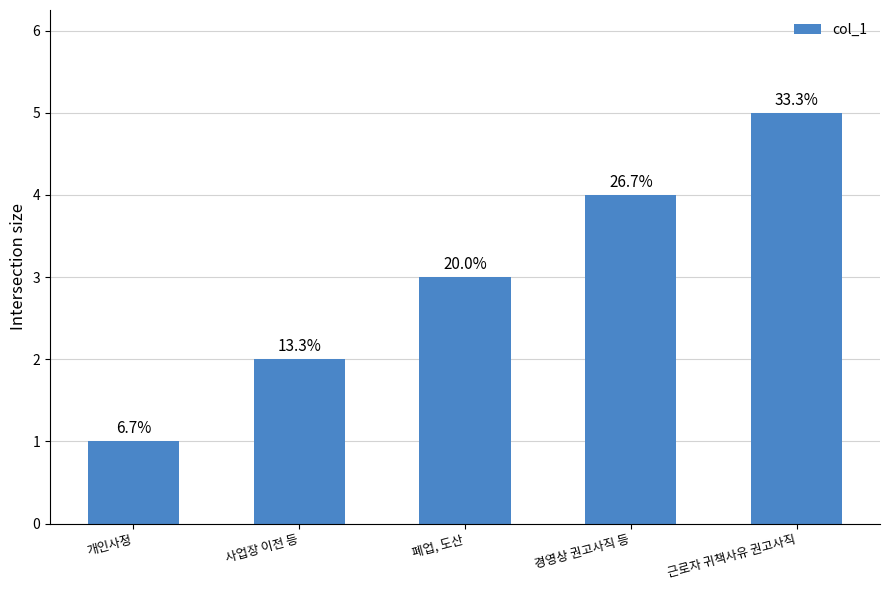

How many bars are there in total?

5